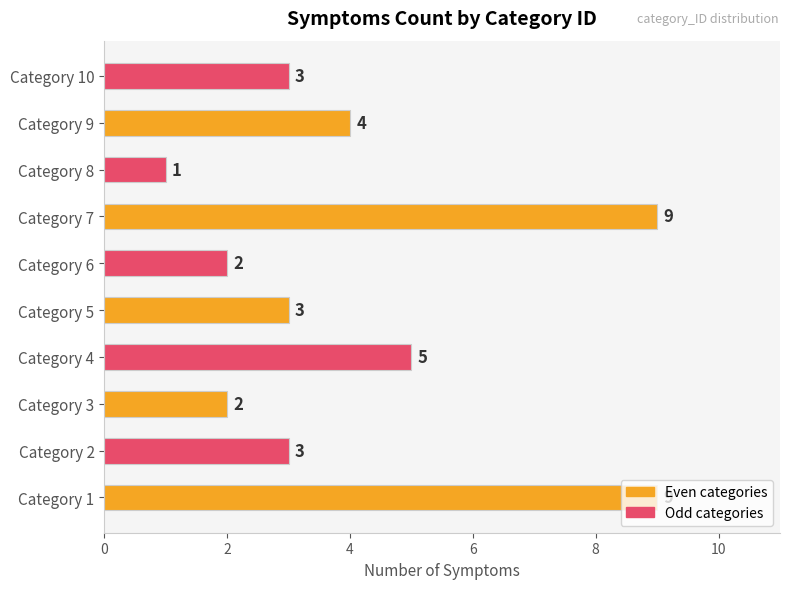

Between Category 9 and Category 7, which is larger?

Category 7